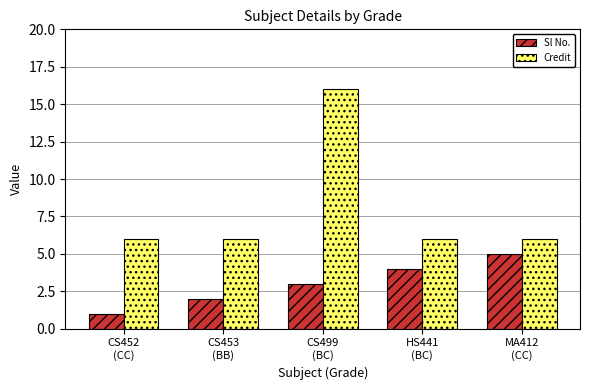

Count the number of data series in this chart.

2